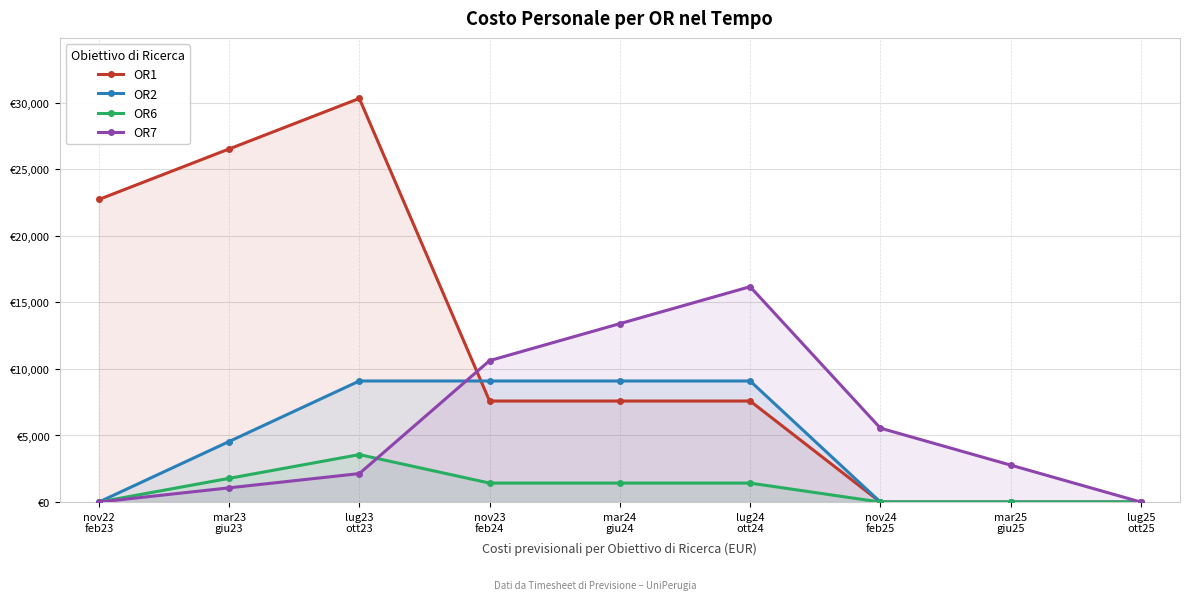

What are all the series names shown in the legend?

OR1, OR2, OR6, OR7